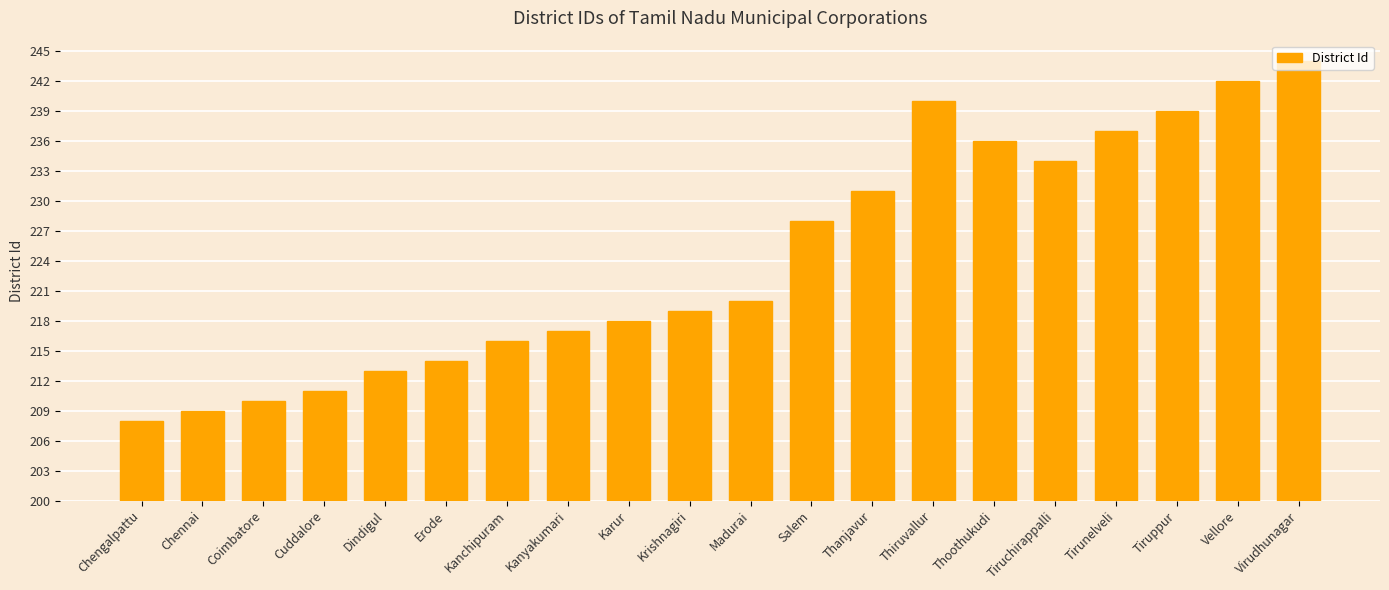

How many values are below 220?

10